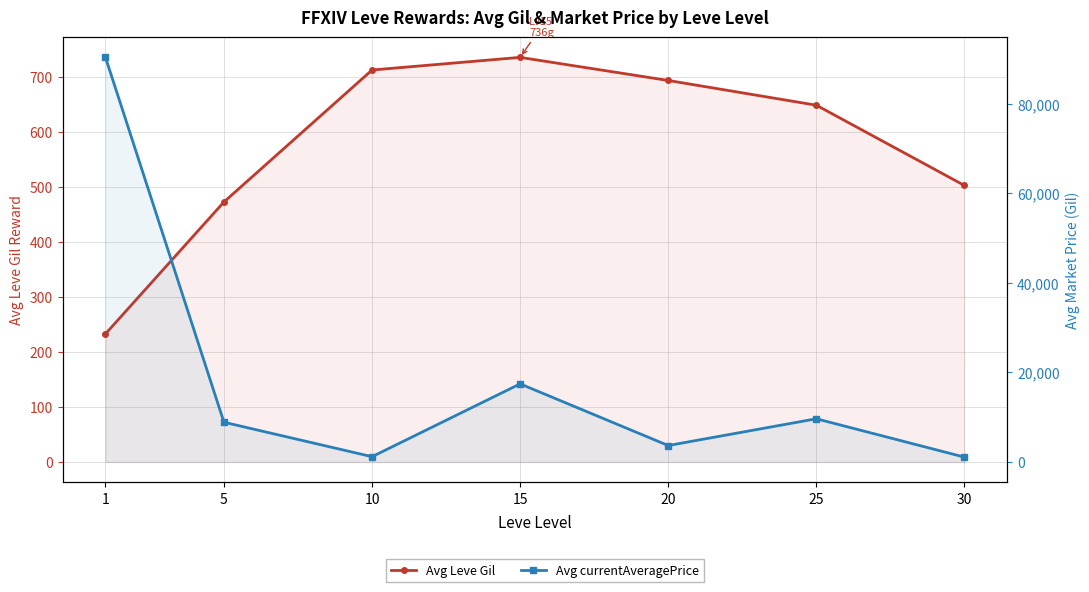

How many lines are shown in the chart?

2